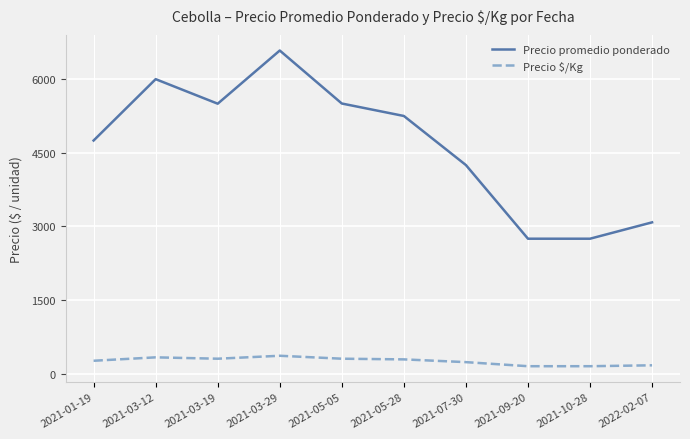

Is the value of Precio promedio ponderado at 2022-02-07 greater than the value of Precio $/Kg at 2021-03-19?

Yes